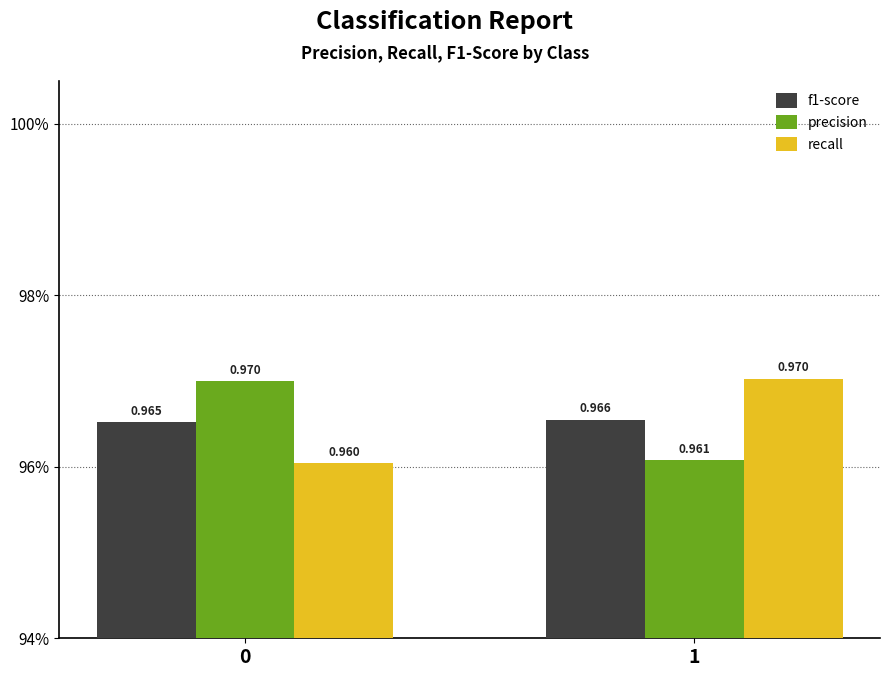

What is the sum of the precision values at 0 and 1?

1.9